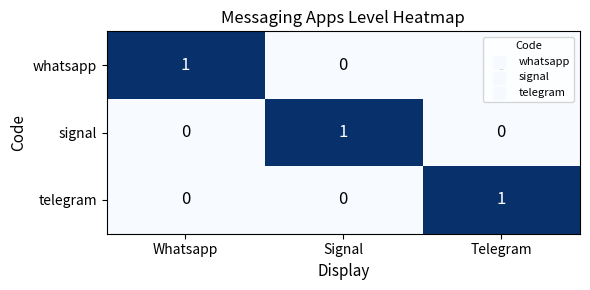

Which category has the highest value in the telegram series?

Telegram